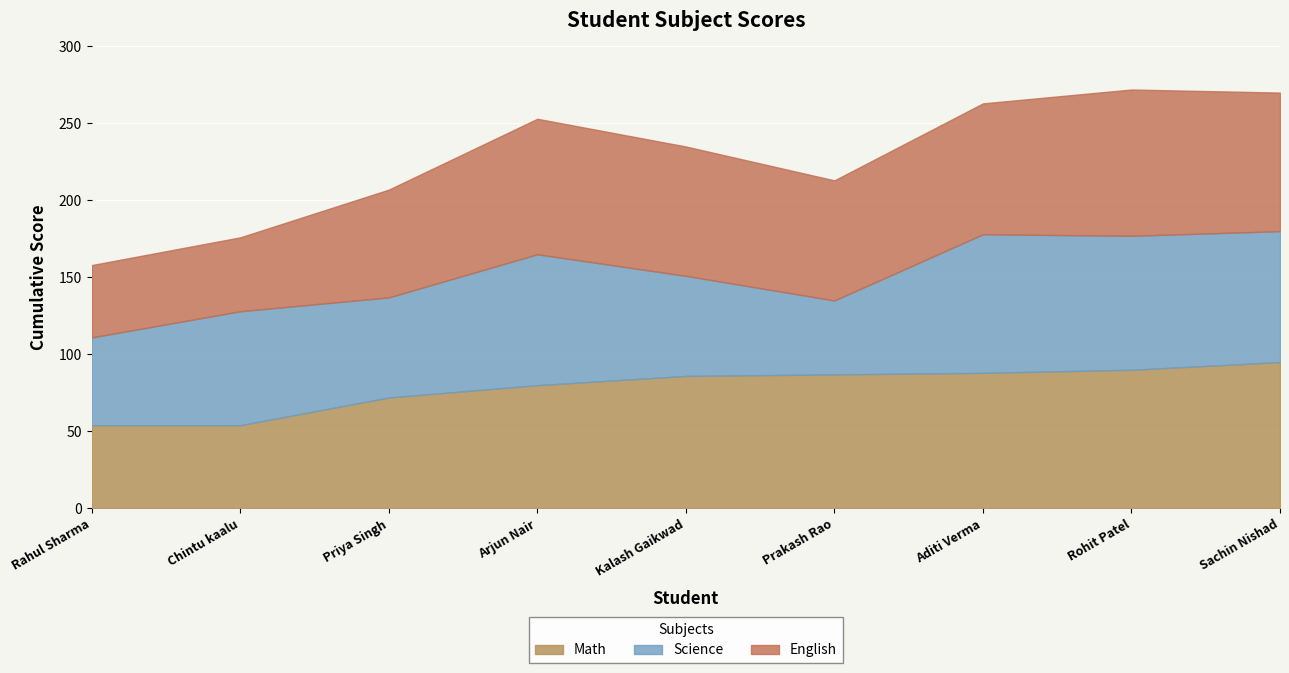

Which series has the largest total across all categories?

Math